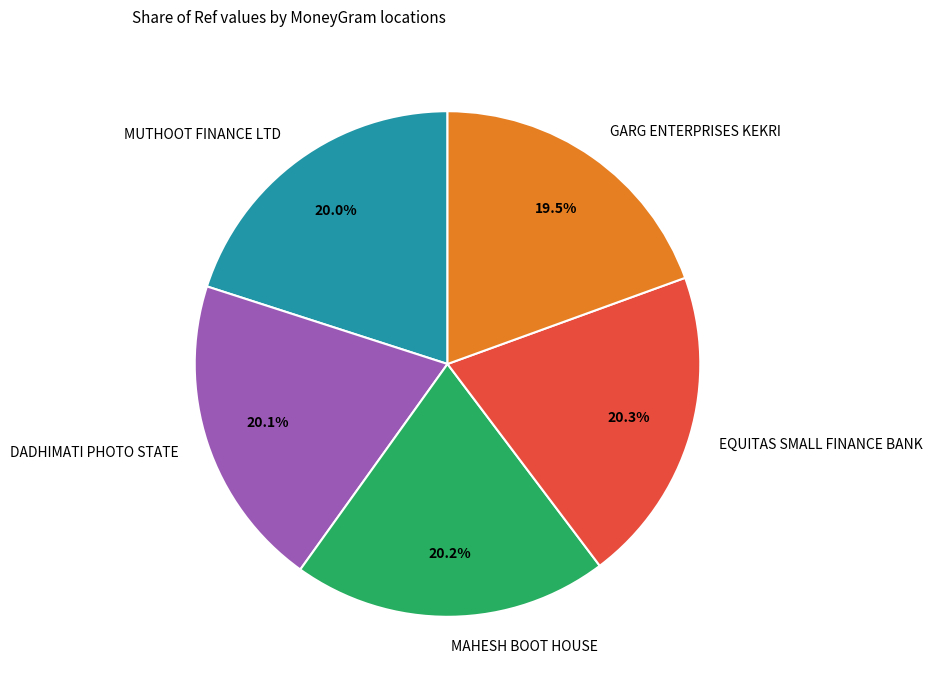

Which has a higher value, GARG ENTERPRISES KEKRI or DADHIMATI PHOTO STATE?

DADHIMATI PHOTO STATE